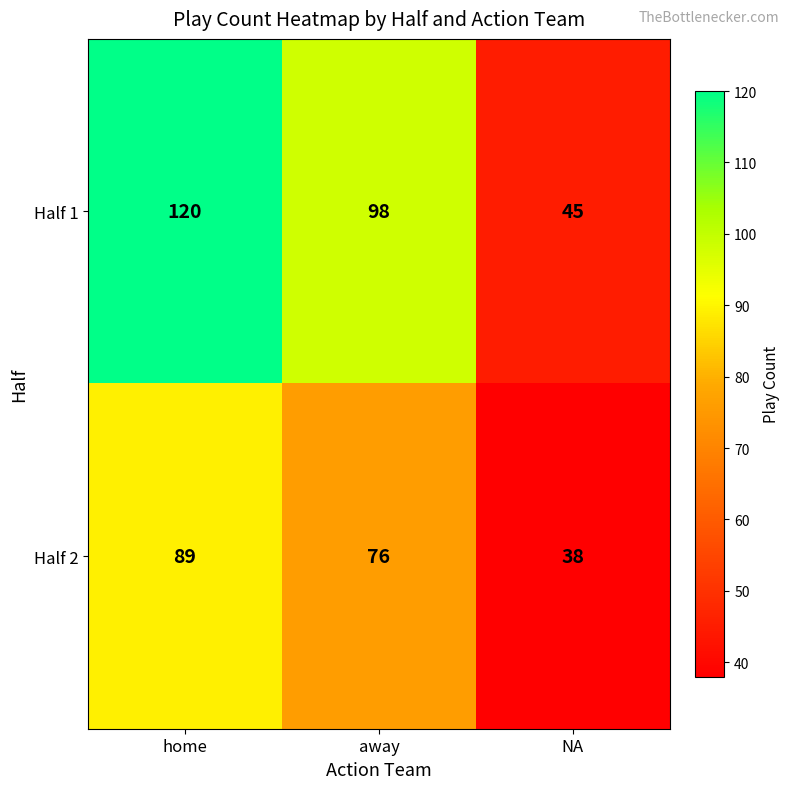

What is the smallest value displayed?

38